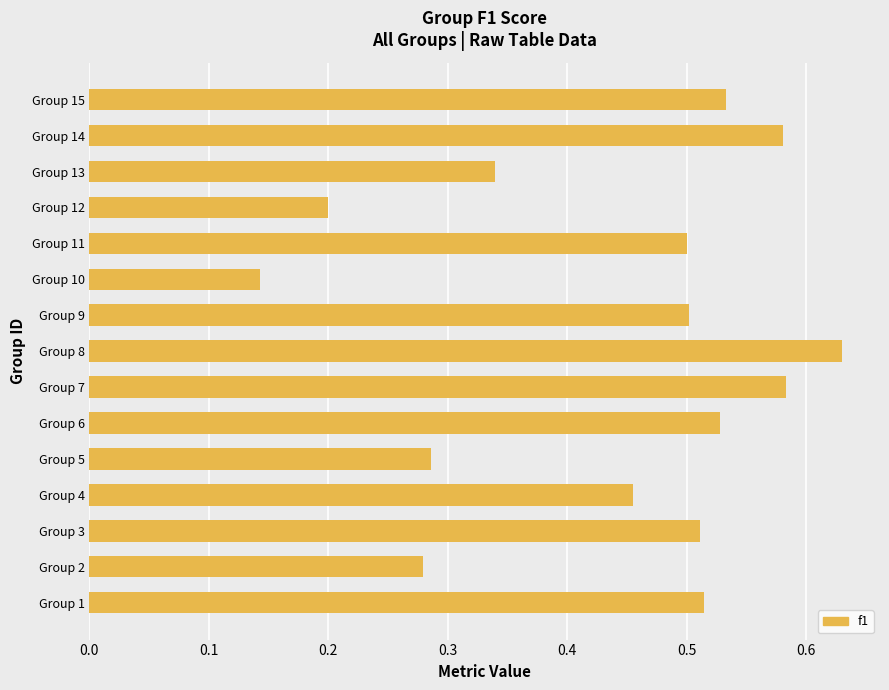

The chart shows a value of 0.5 at Group 1. True or false?

True